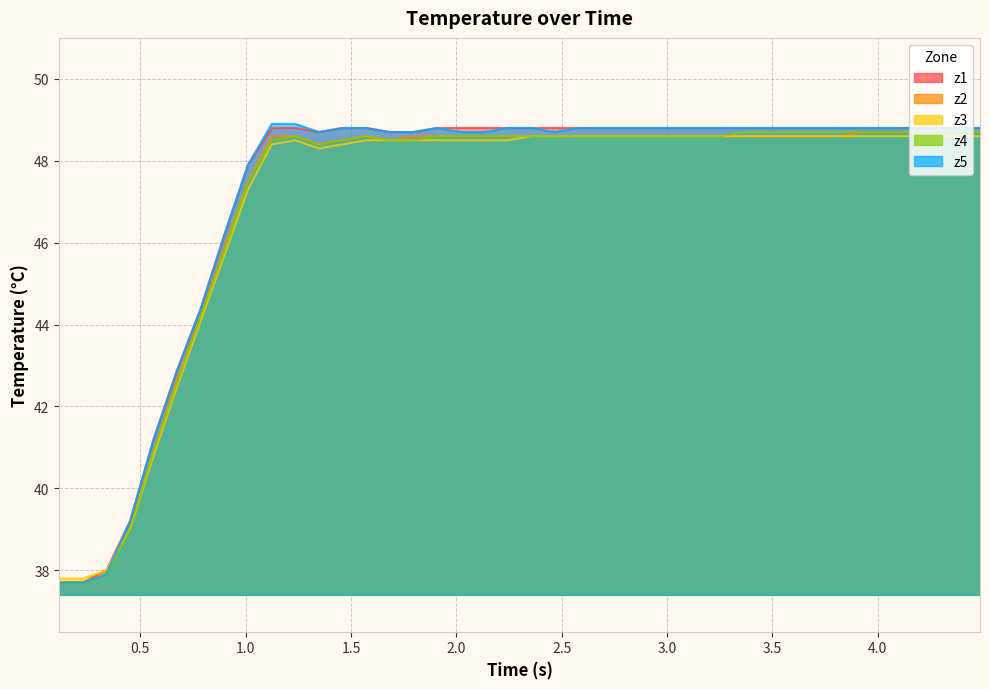

What is the greatest value displayed?

48.9